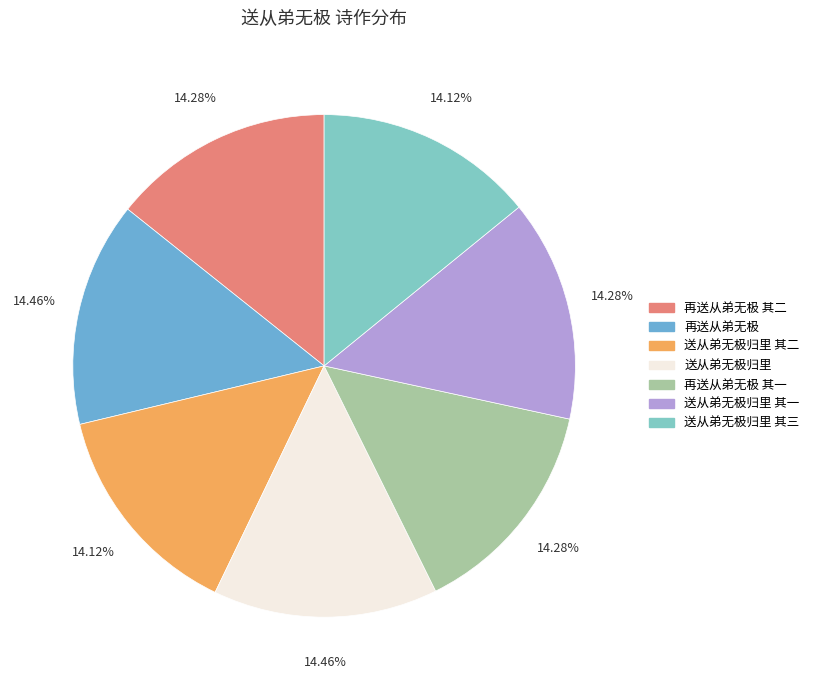

Does 送从弟无极归里 其一 represent more than half of the total?

No